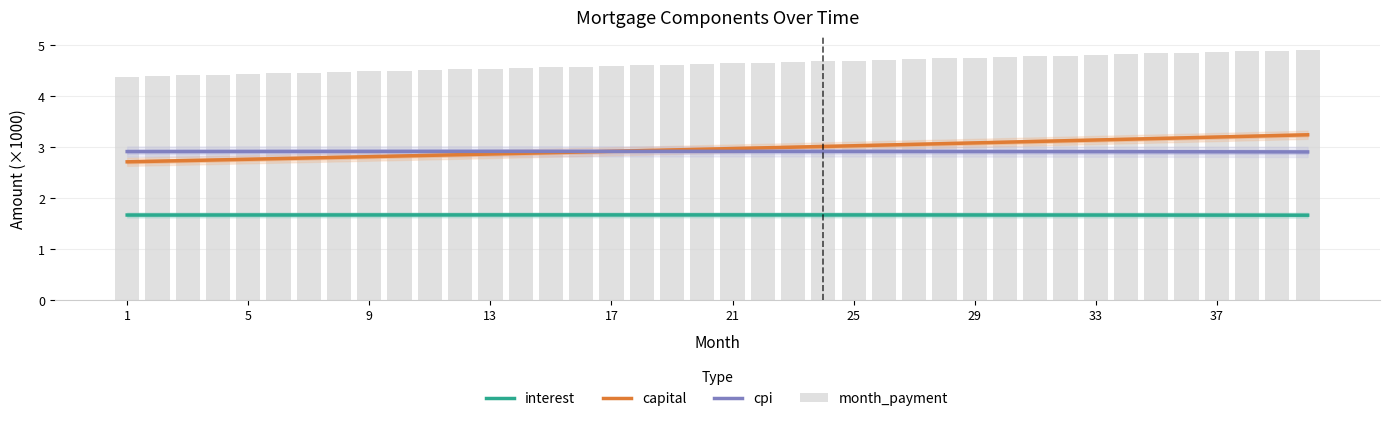

What is the sum of all cpi values?

116.7